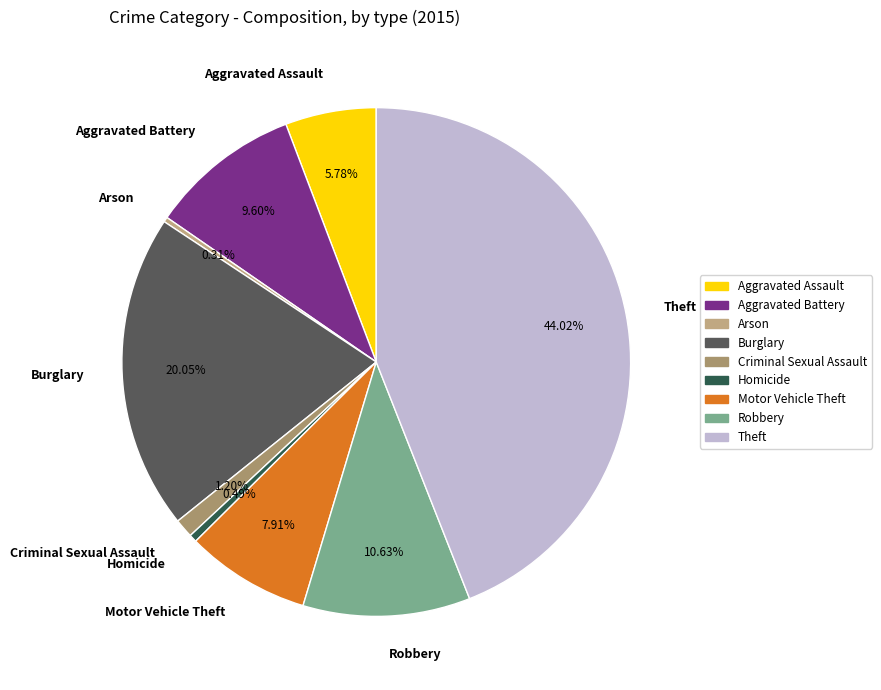

How many slices are in this pie chart?

9